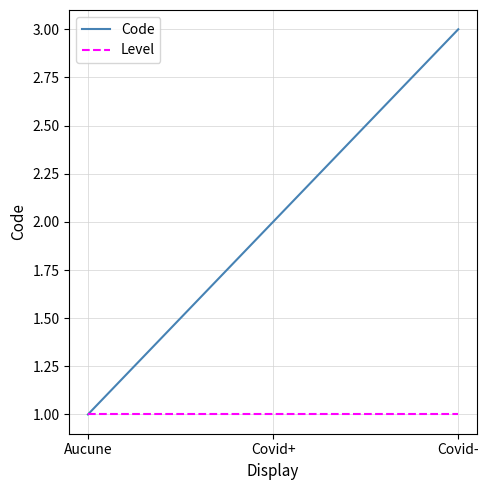

Which series changed the most between Aucune and Covid+?

Code